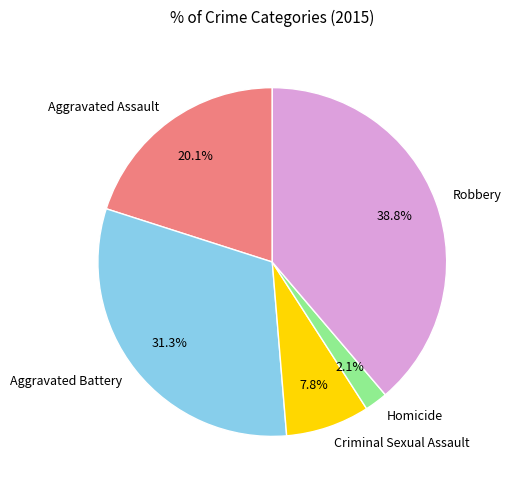

The Aggravated Assault slice represents 33% of the pie. True or false?

False